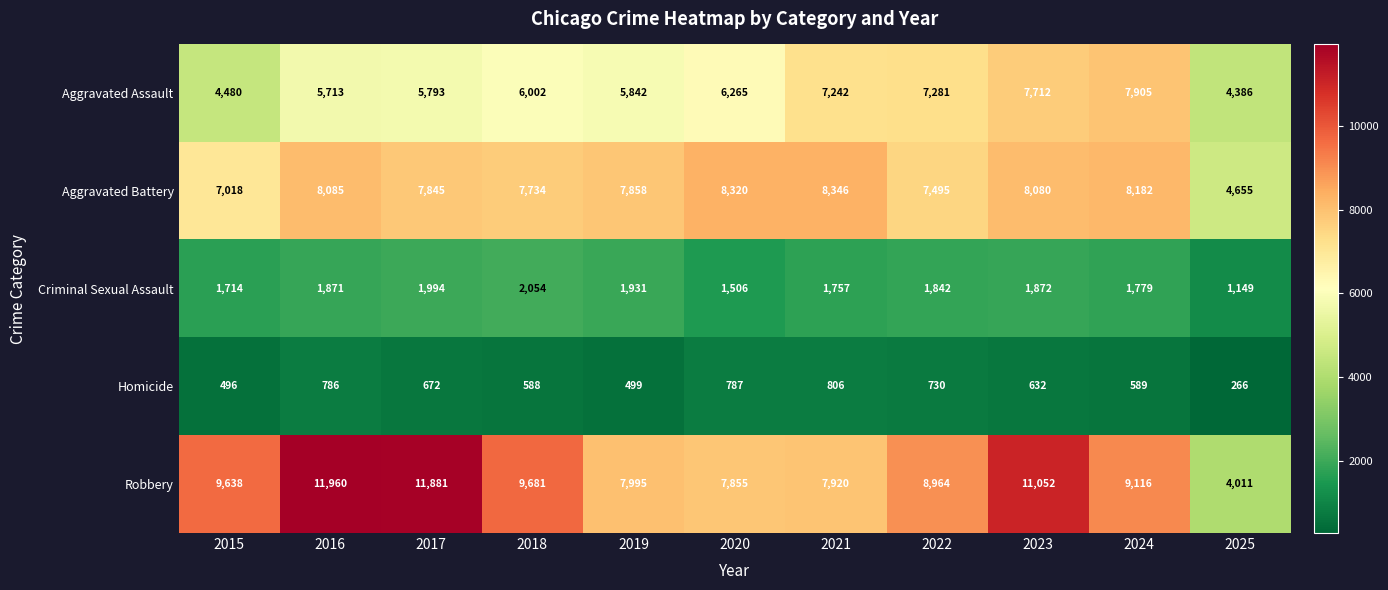

What is the difference between the second highest and second lowest values in the Aggravated Assault series?

3232